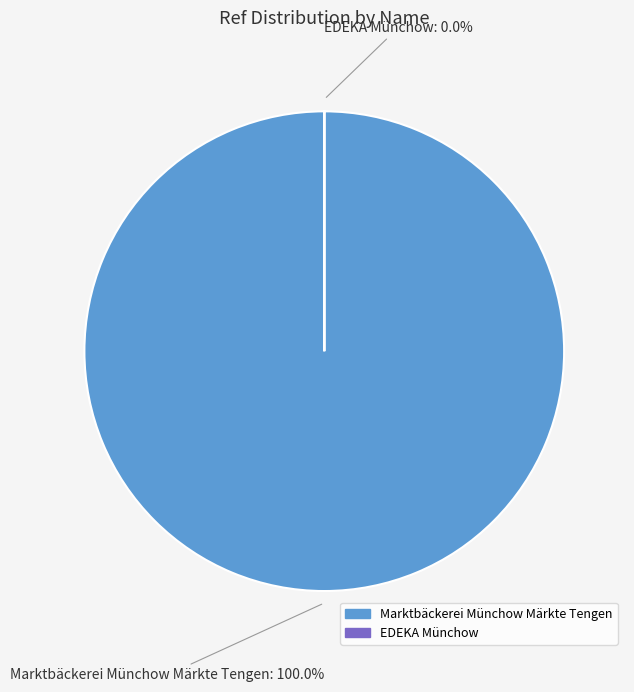

What is the largest slice in the pie chart?

Marktbäckerei Münchow Märkte Tengen